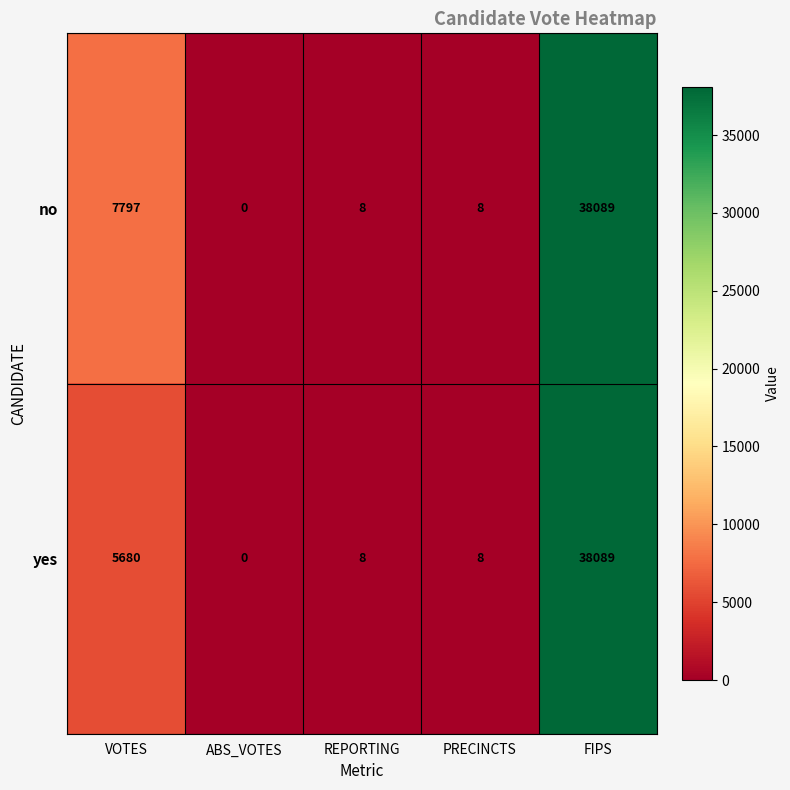

The no series shows 11 at PRECINCTS. True or false?

False